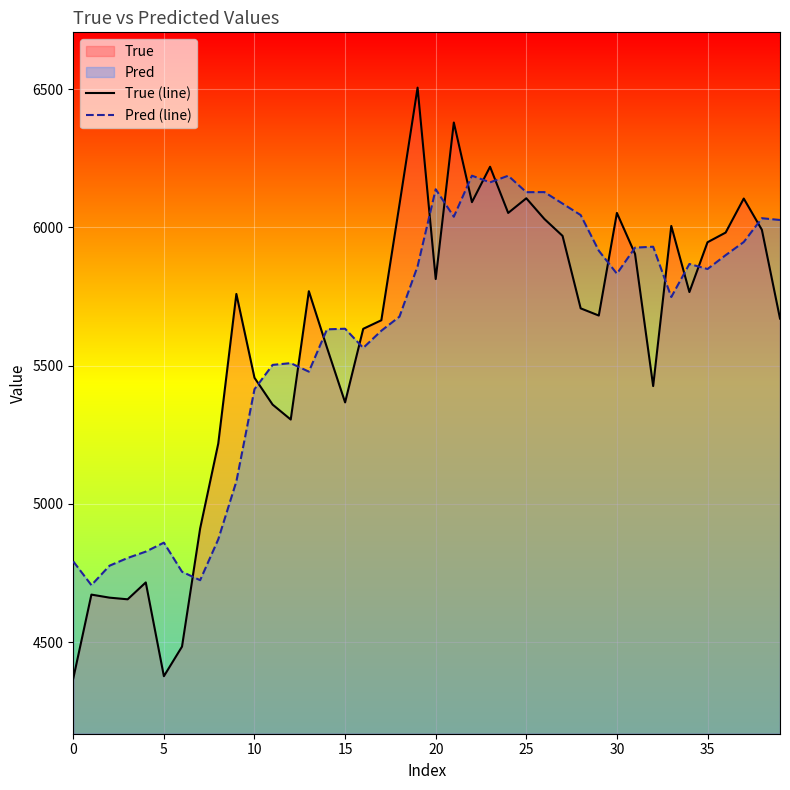

What is the maximum value shown in the chart?

6505.0